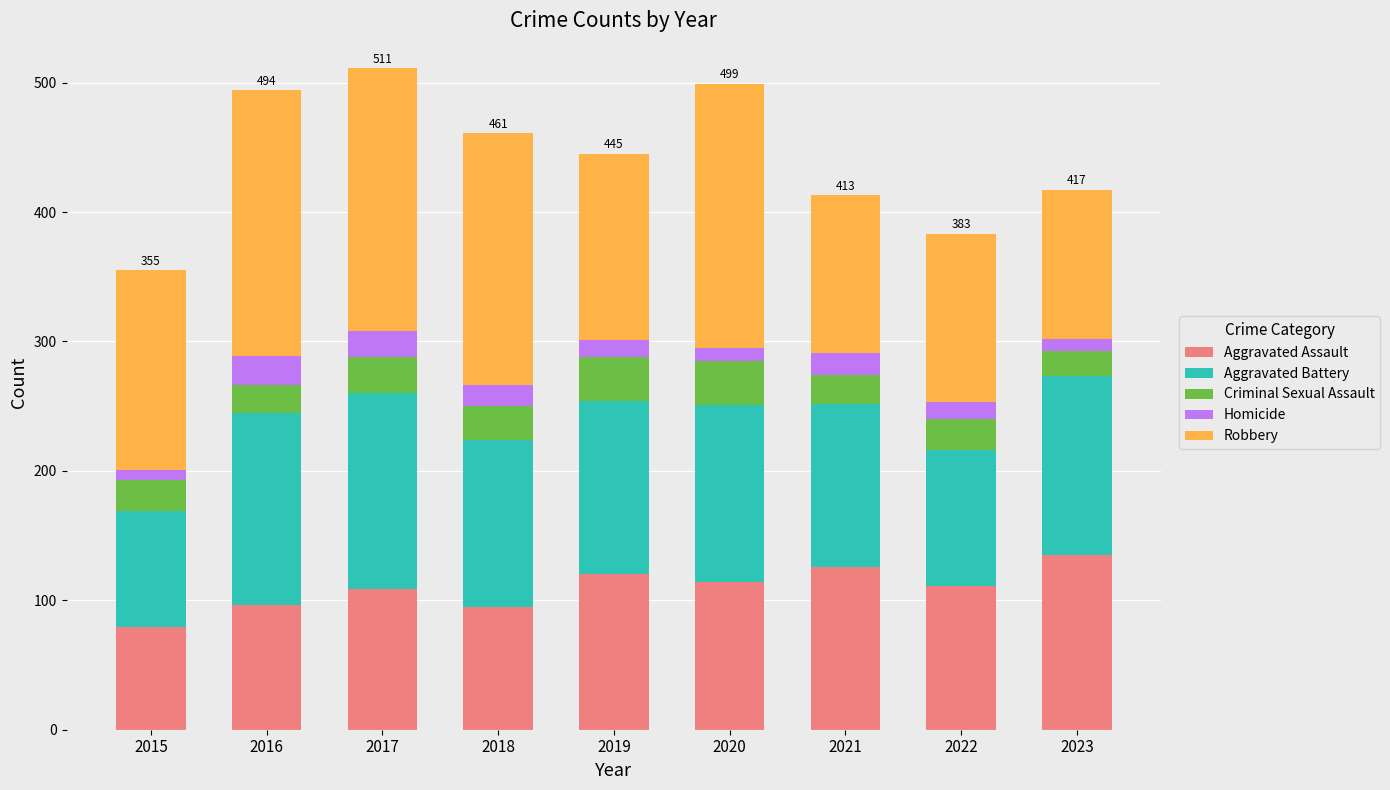

What is the average value of the Aggravated Assault series?

109